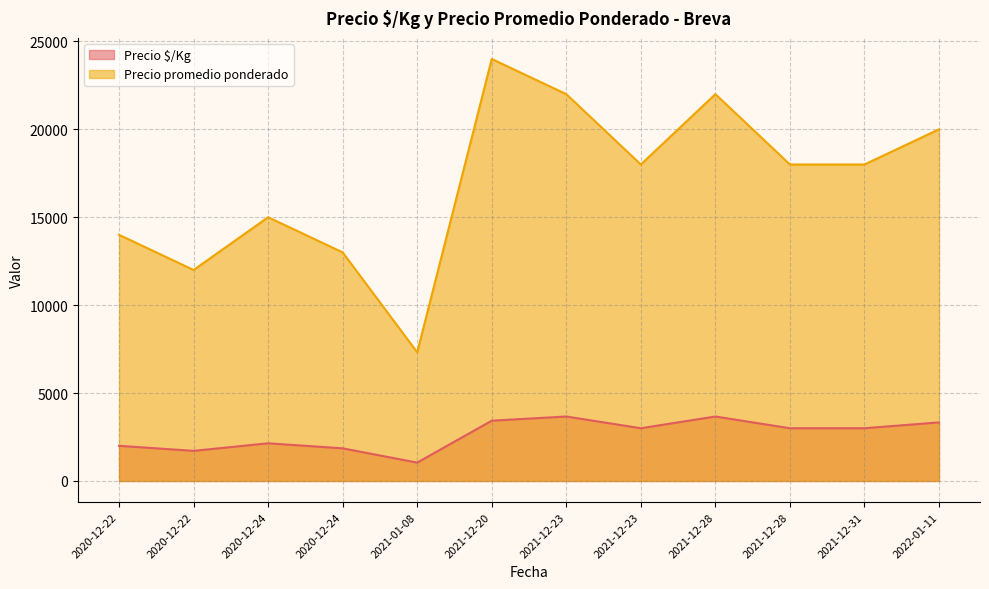

True or false: Precio promedio ponderado and Precio $/Kg intersect in this chart.

False